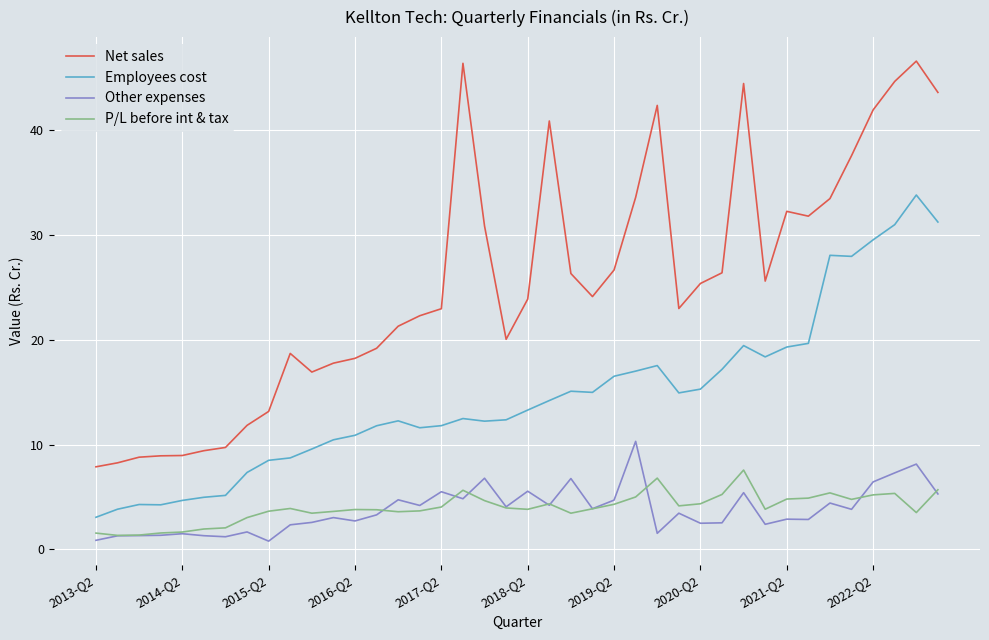

Which series has the largest range (max minus min)?

Net sales